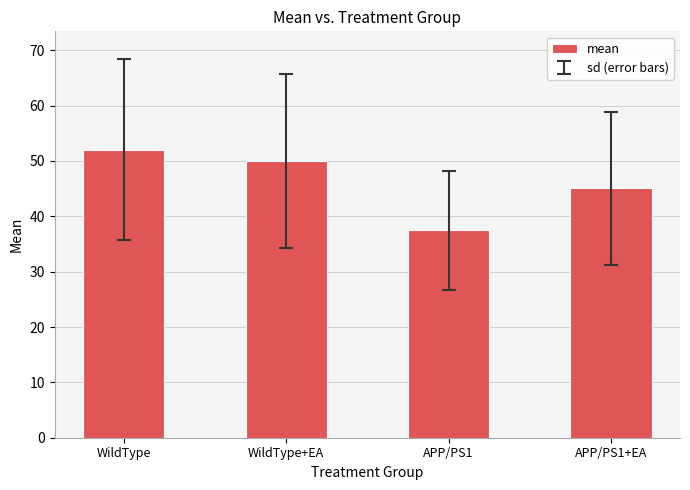

What is the average value?

46.1